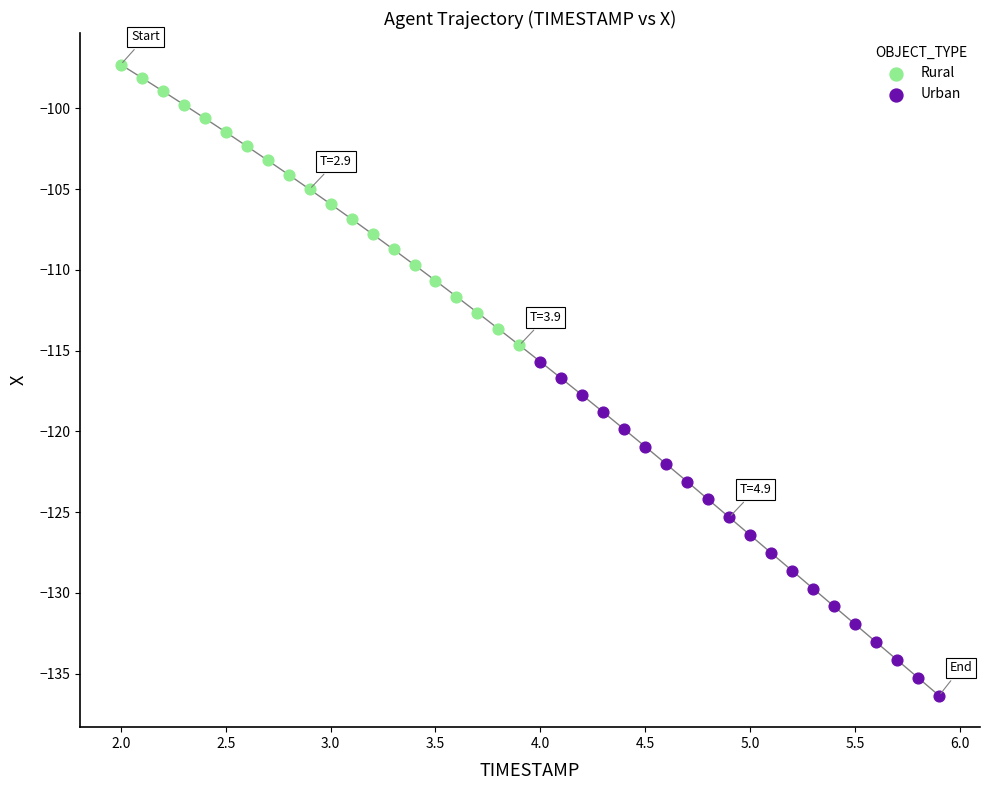

Which series has the largest Y range (max minus min)?

Urban